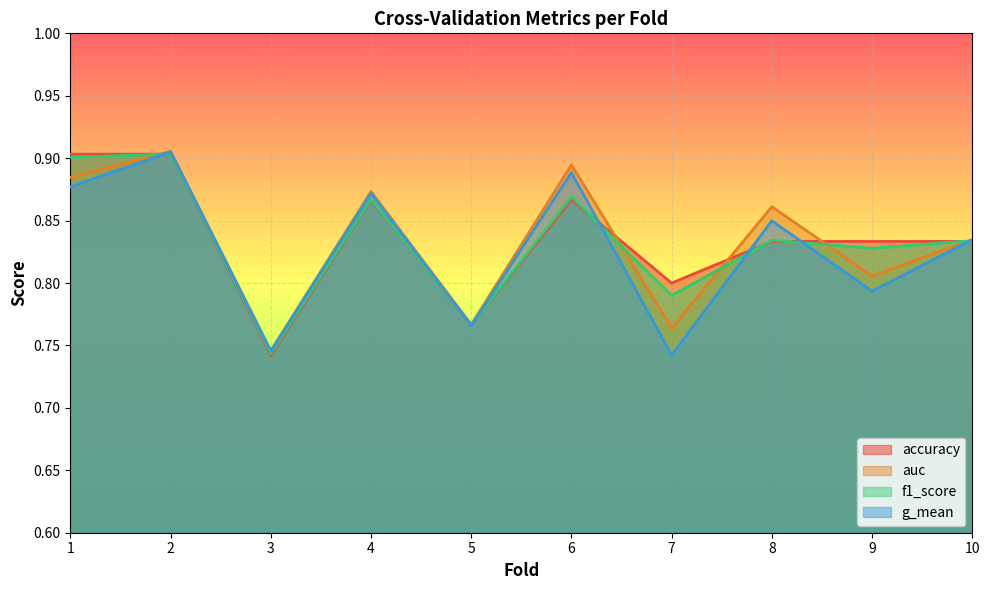

True or false: auc and g_mean cross at least once.

False